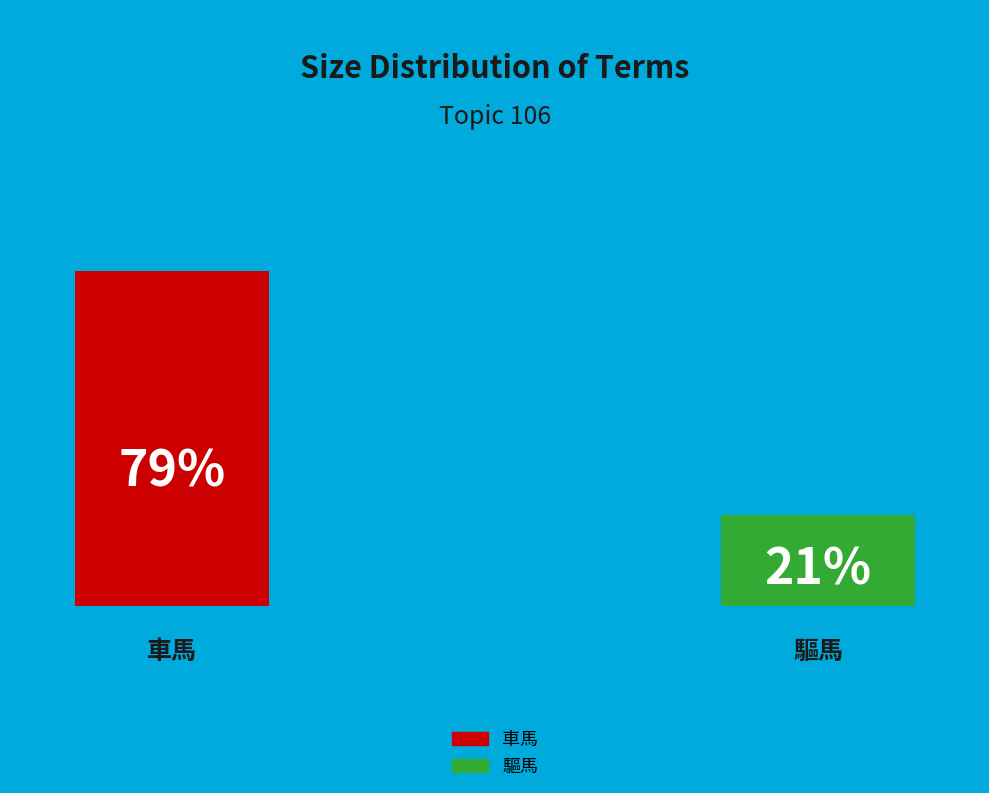

Is the sum of 驅馬 and 車馬 greater than half?

Yes